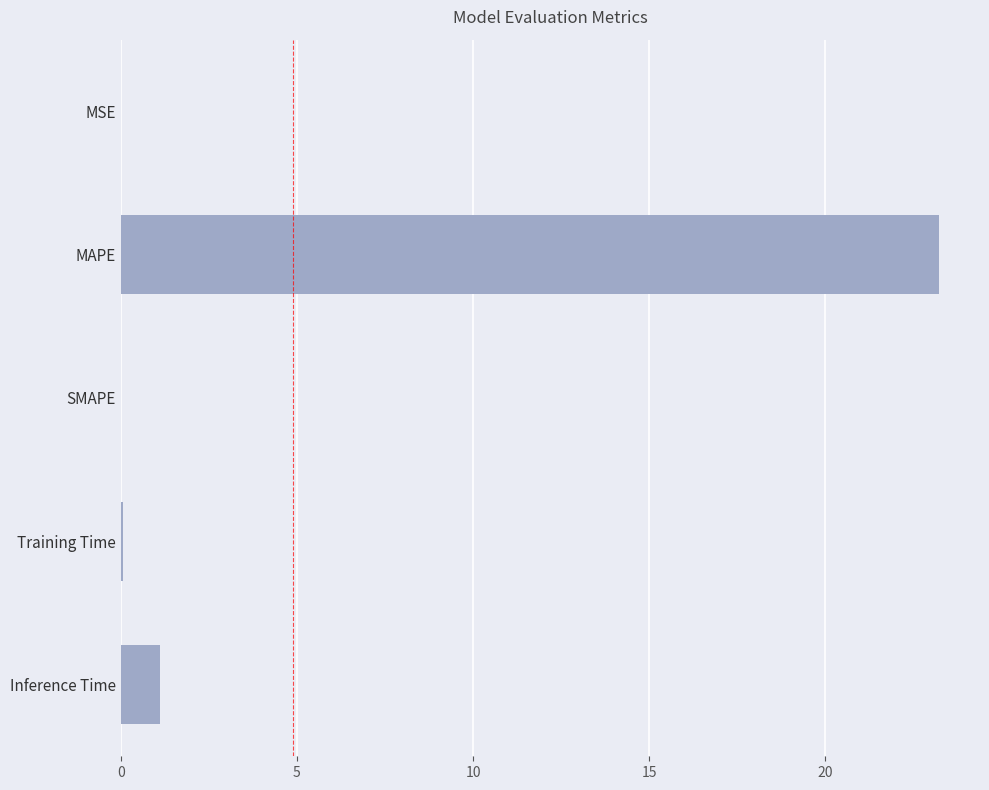

What is the sum of all values?

24.4